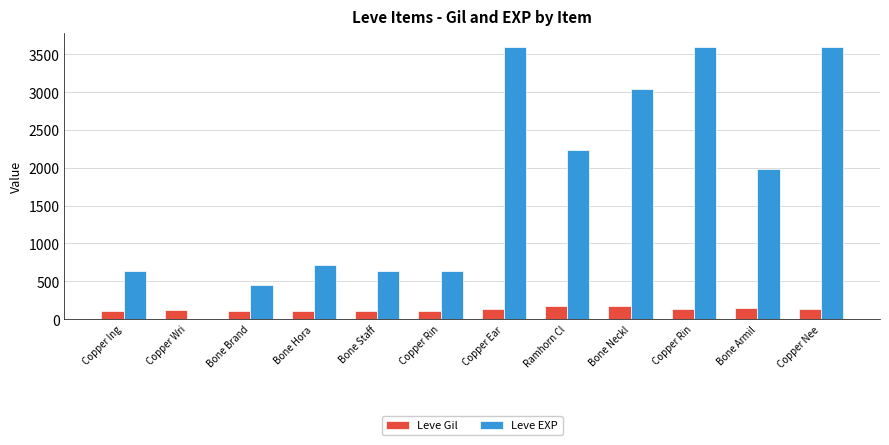

At Copper Rin, list the series in order from largest to smallest.

Leve EXP, Leve Gil